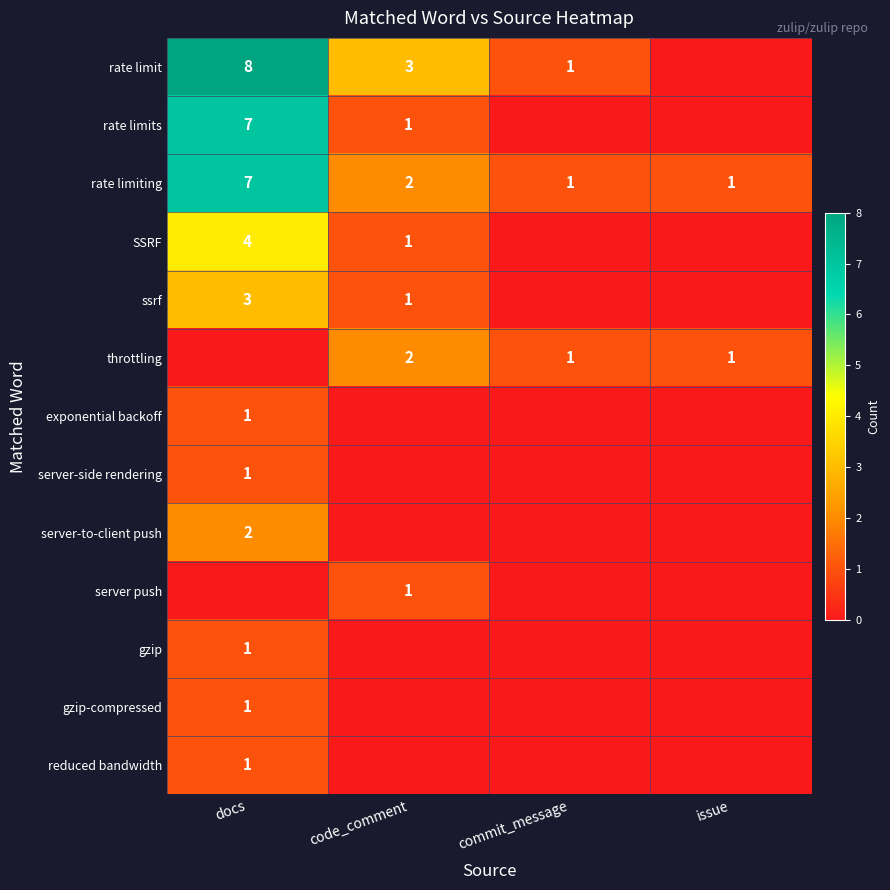

The gzip series shows 1 at docs. True or false?

True